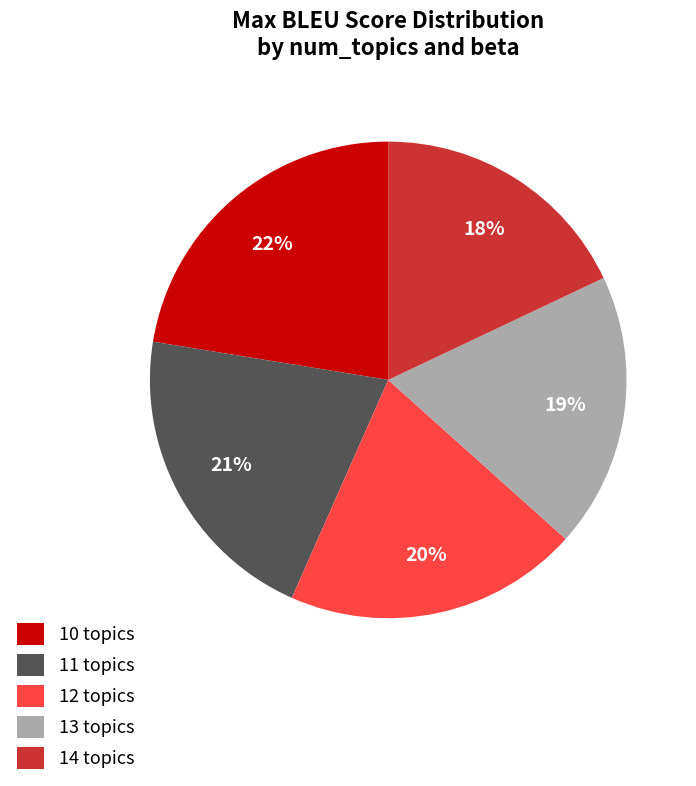

Combined, do 13 topics and 10 topics account for over 50%?

No